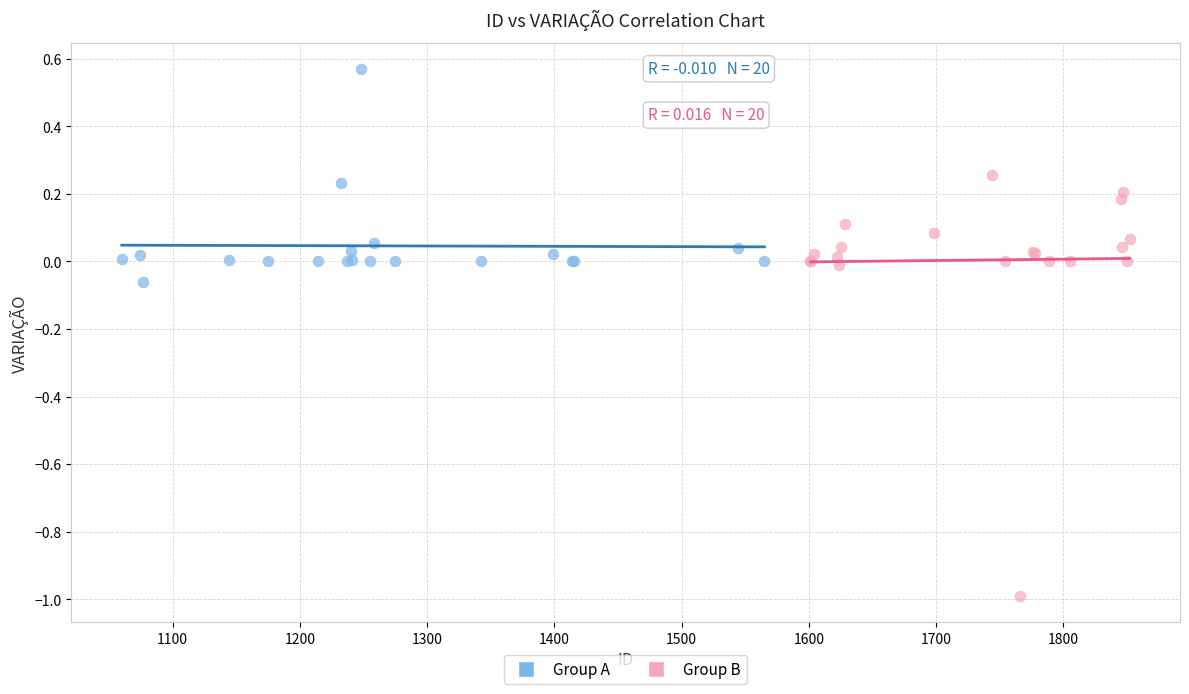

Which series reaches the minimum Y coordinate?

Group B